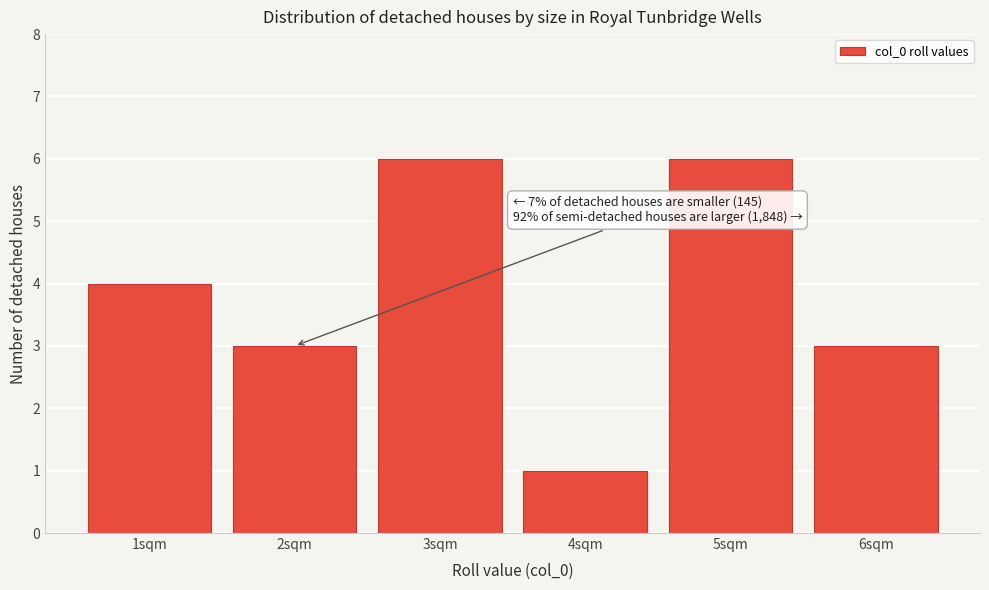

Reading left to right, extract all data points from this chart.

1sqm=4	2sqm=3	3sqm=6	4sqm=1	5sqm=6	6sqm=3